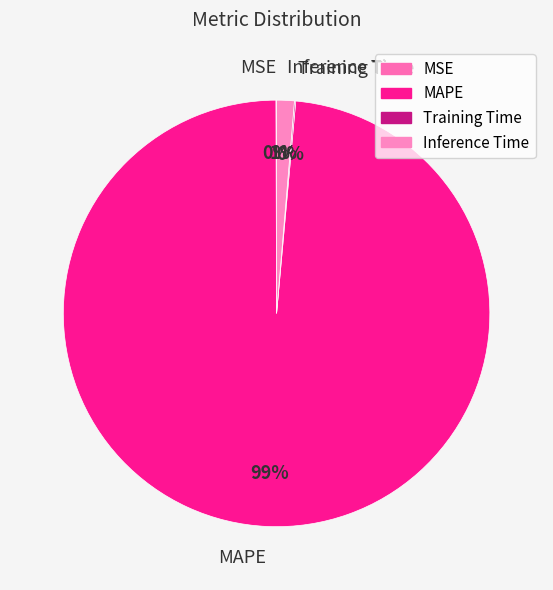

To the nearest percent, what is the average slice percentage?

25%